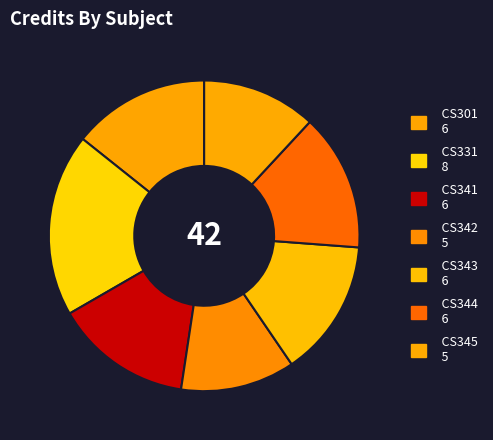

The CS344 slice represents 14% of the pie. True or false?

True